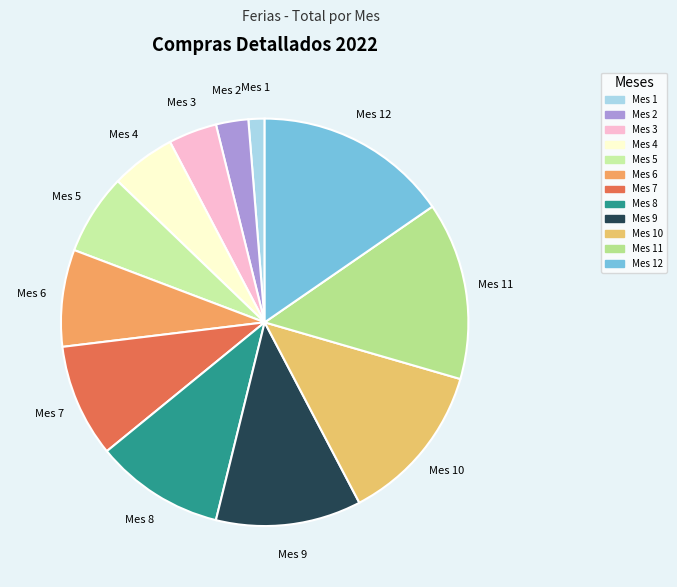

Count the number of slices in the pie.

12